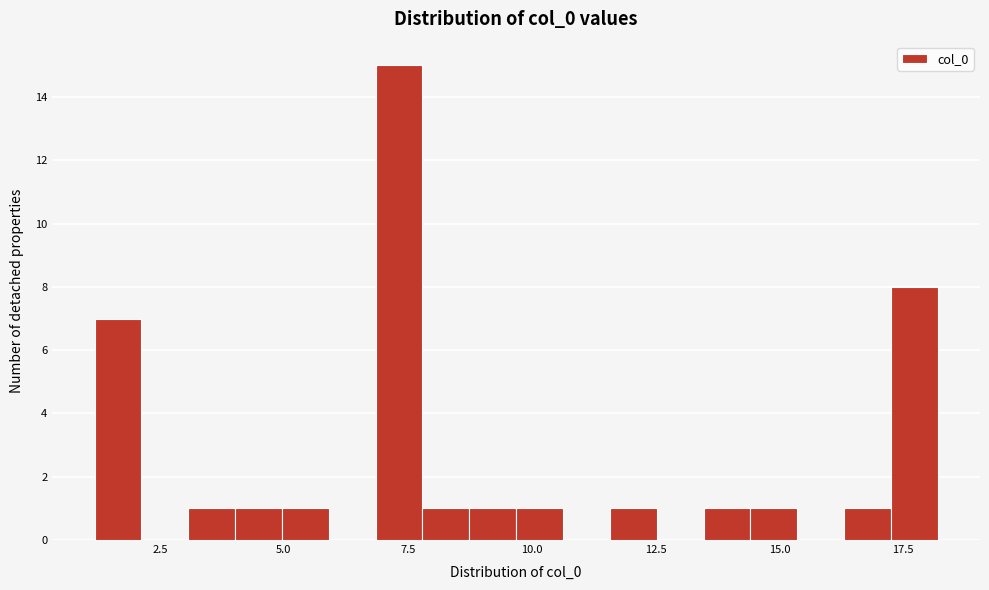

Around what value on the x-axis is the tallest bar? Give the approximate position of its centre, as read against the axis.

7.5